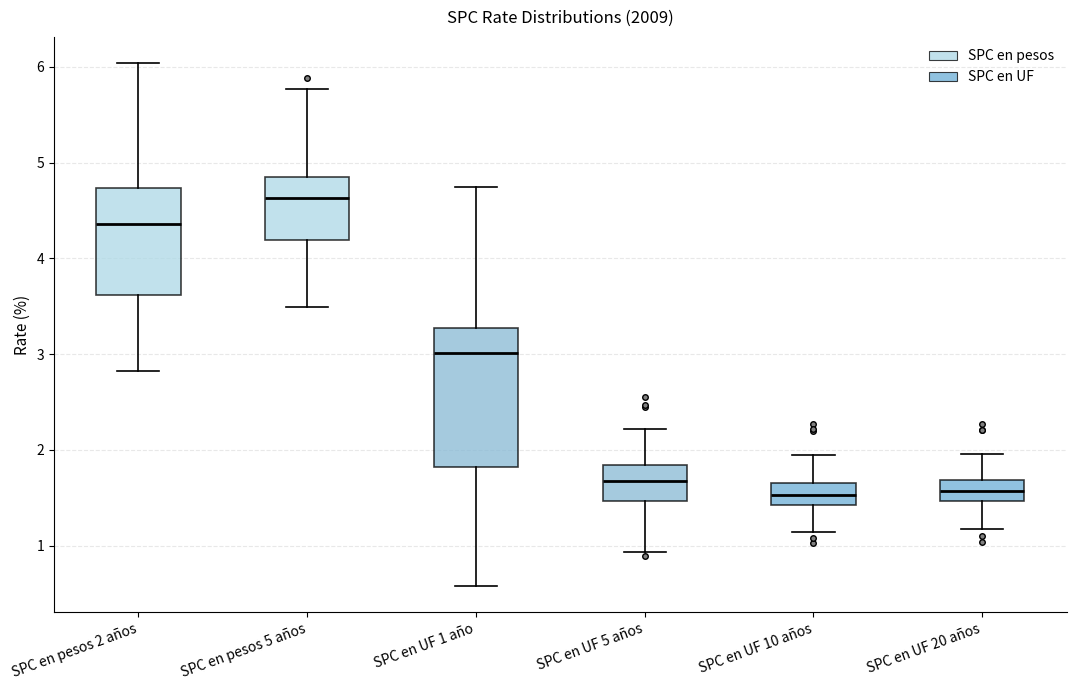

Where does the upper whisker of the box for SPC en pesos 5 años end on the y-axis? The values are not printed on the chart, so give them approximately, as read against the axis.

5.8